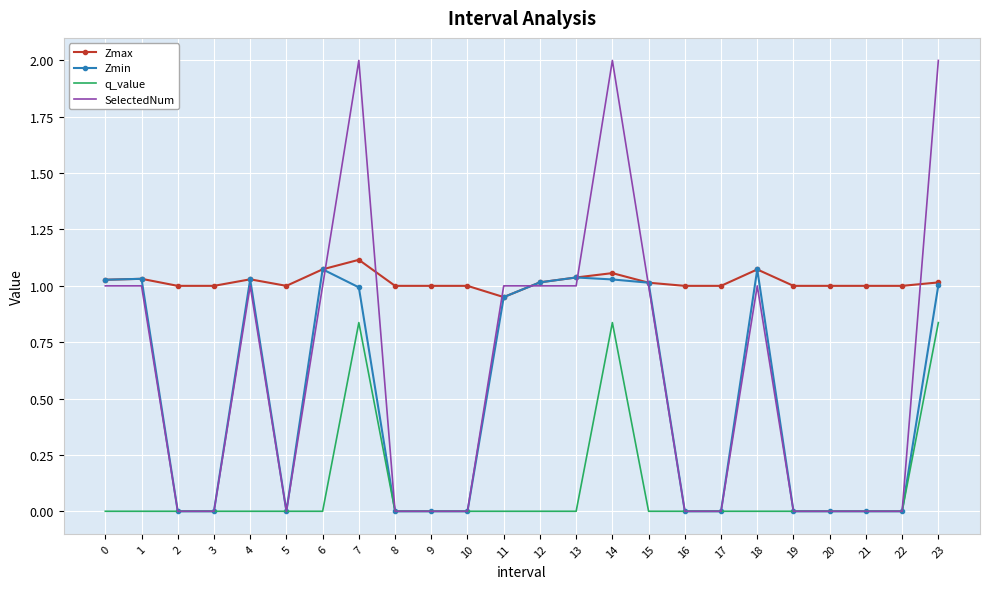

Which series changed the most between 2 and 11?

SelectedNum